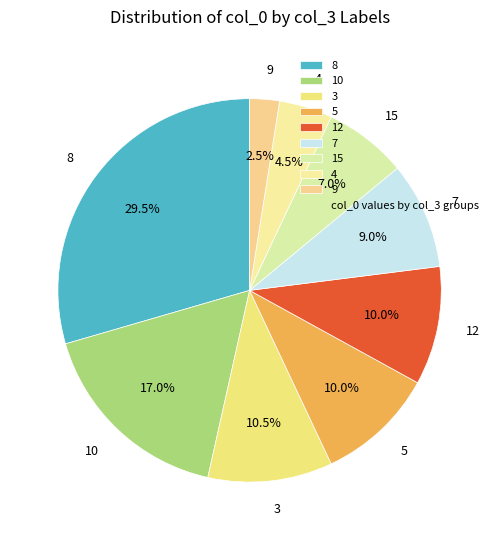

Combined, what portion of the pie is 8 and 7?

38.5%